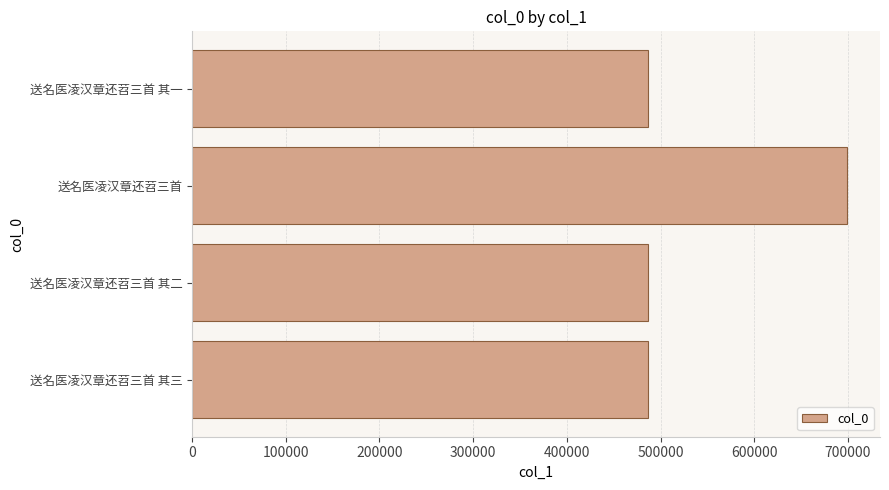

What is the difference between the values at 送名医凌汉章还苕三首 其三 and 送名医凌汉章还苕三首?

212648